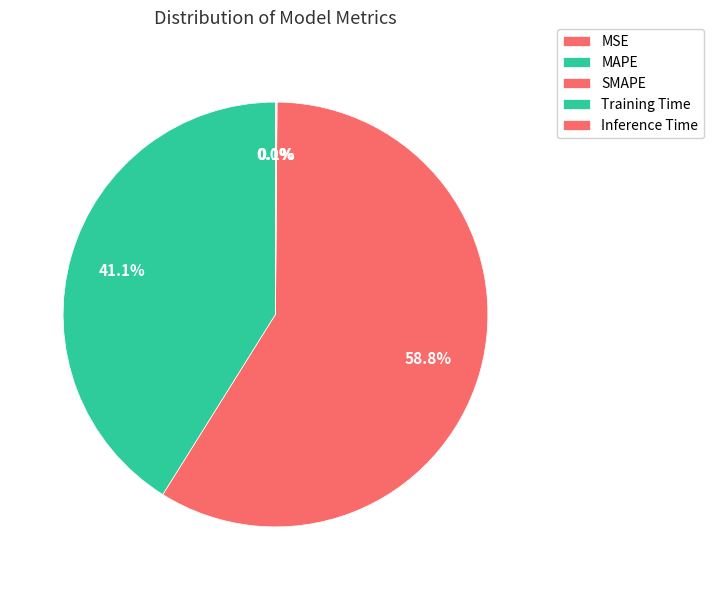

Combined, do SMAPE and Training Time account for over 50%?

Yes